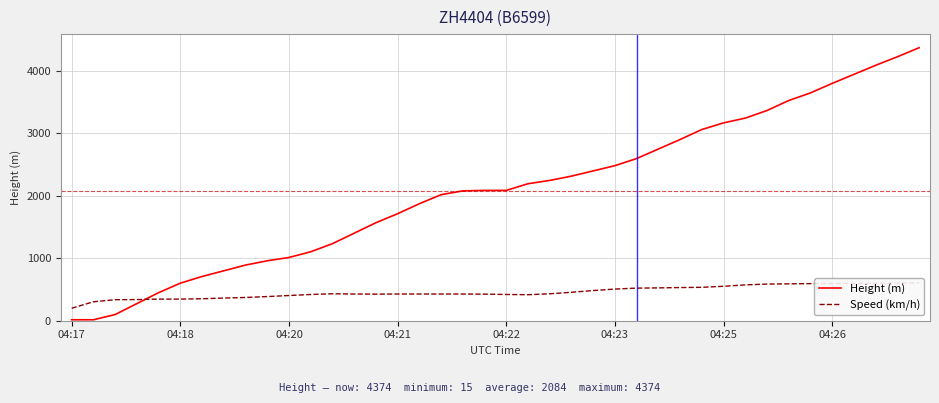

What is the minimum value for Speed (km/h)?

200.0